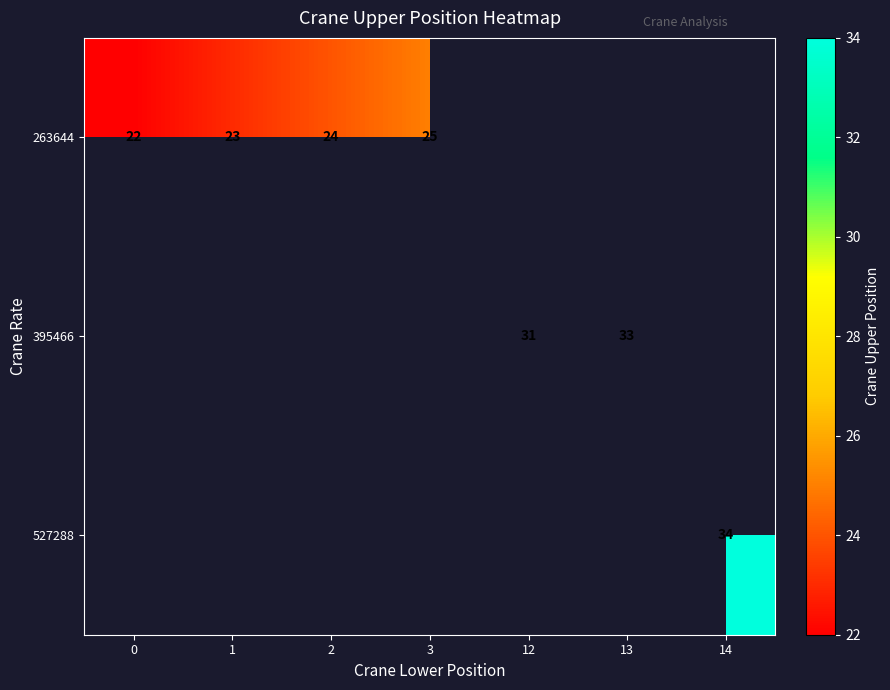

Is it true that 263644 equals 12 at 2?

False